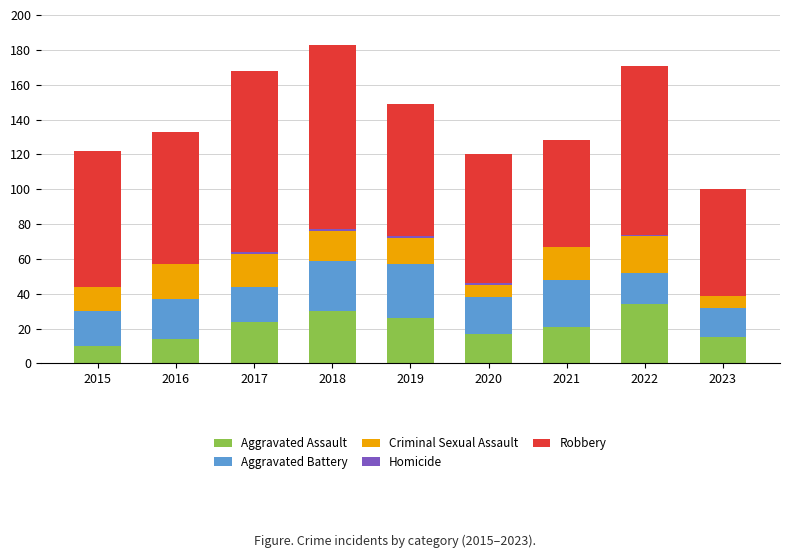

True or false: Aggravated Assault has a value of 21 at 2016.

False